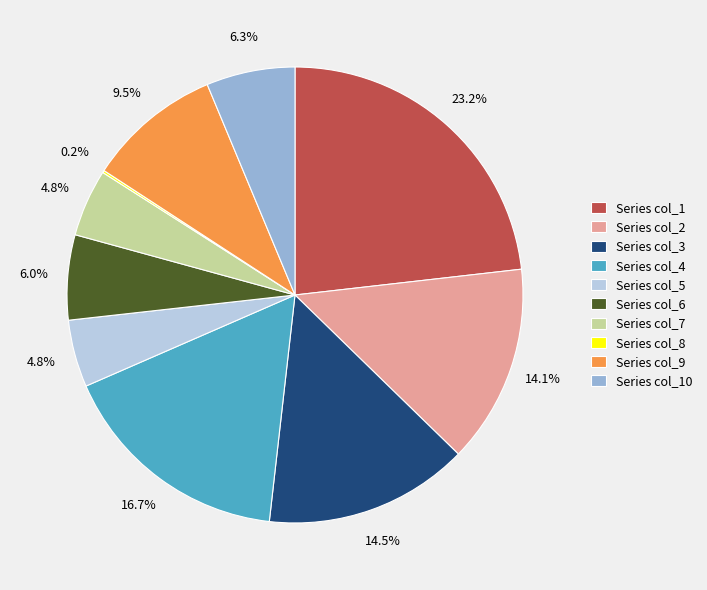

How much of the chart is everything except Series col_10?

93.7%